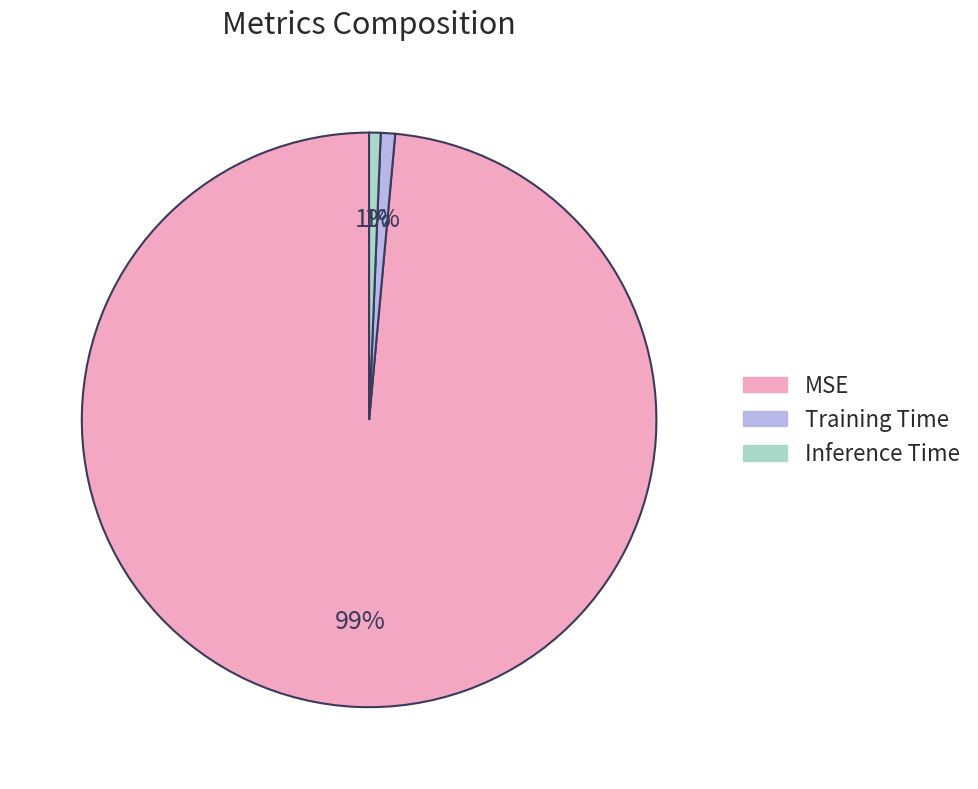

Count the number of slices in the pie.

3